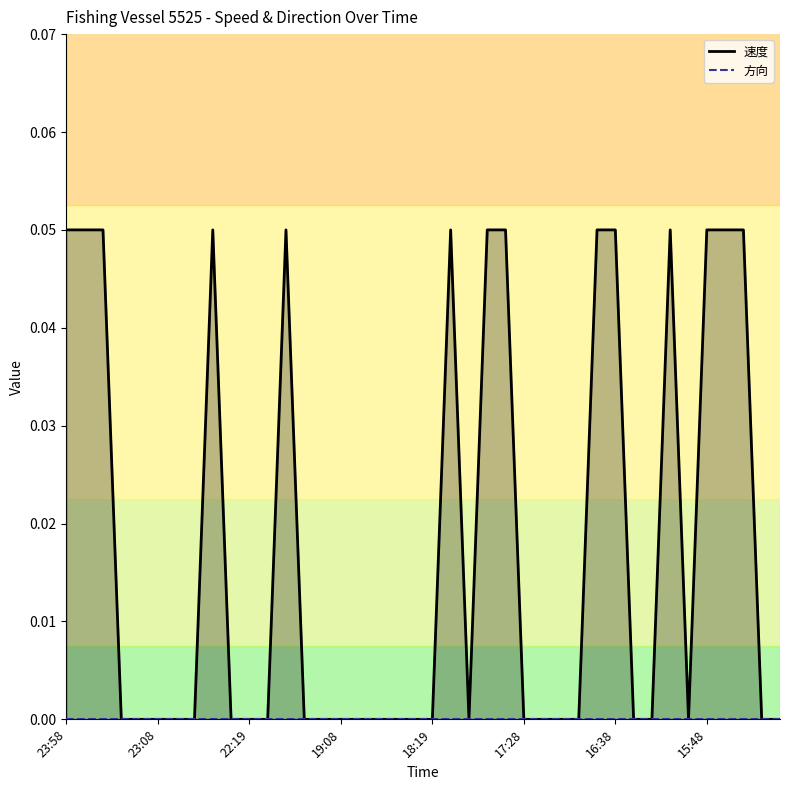

True or false: 方向 and 速度 cross at least once.

False